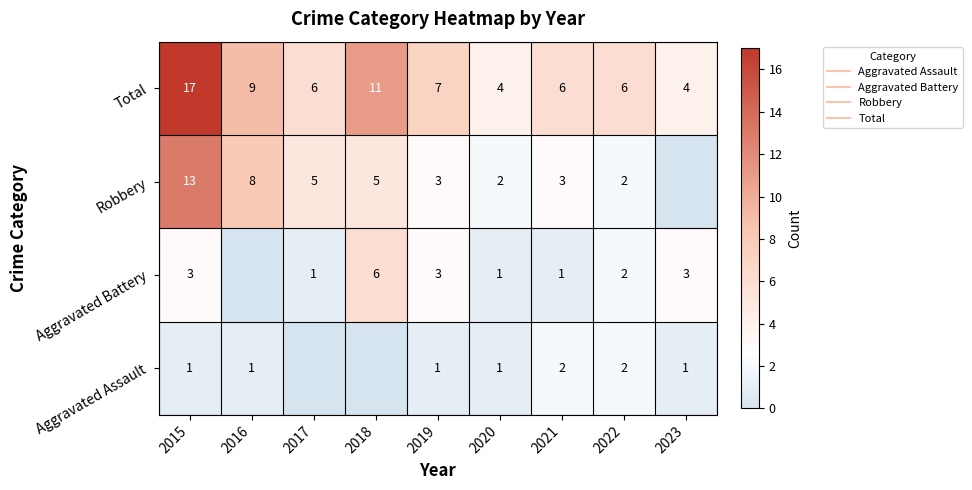

How many positive values does the Robbery series have?

8